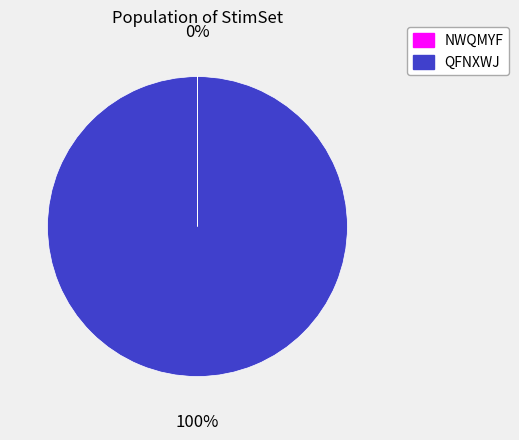

To the nearest percent, what is the difference between the largest and smallest slice percentages?

100%